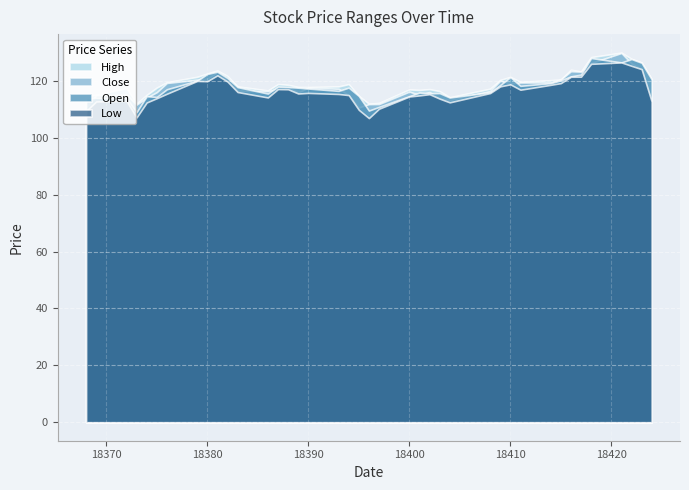

What is the difference between the highest and lowest values at 3?

4.9